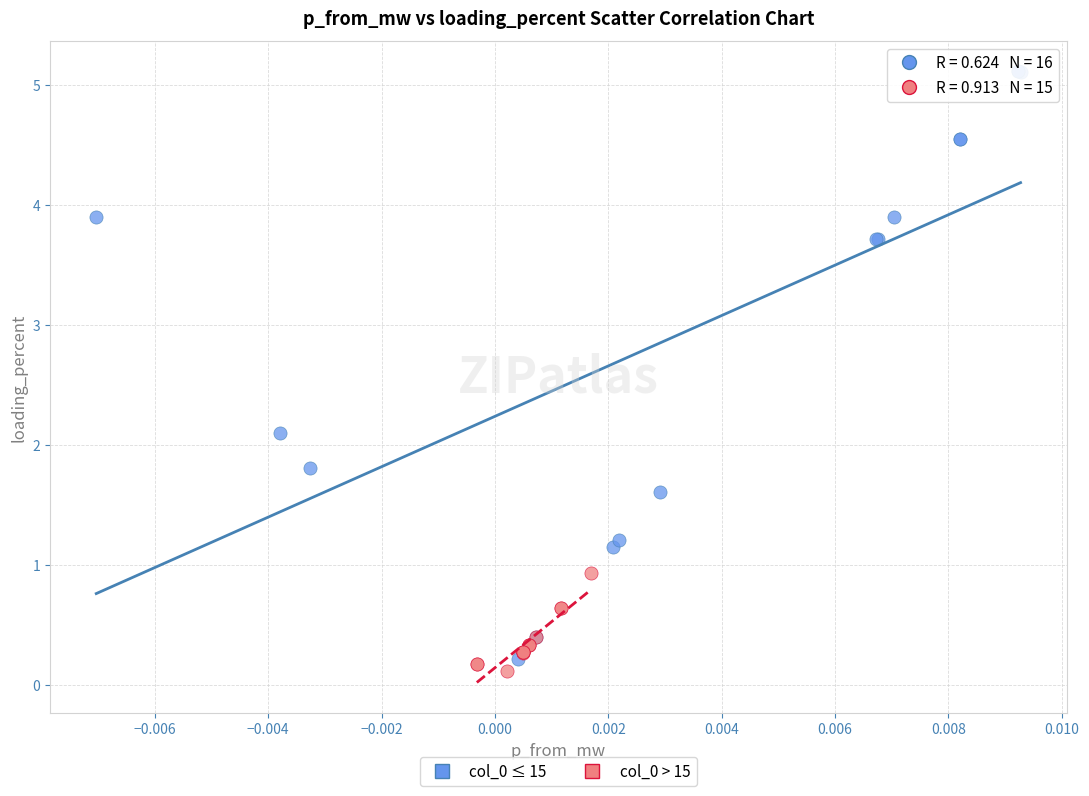

Which series contains the highest Y value?

col_0 ≤ 15